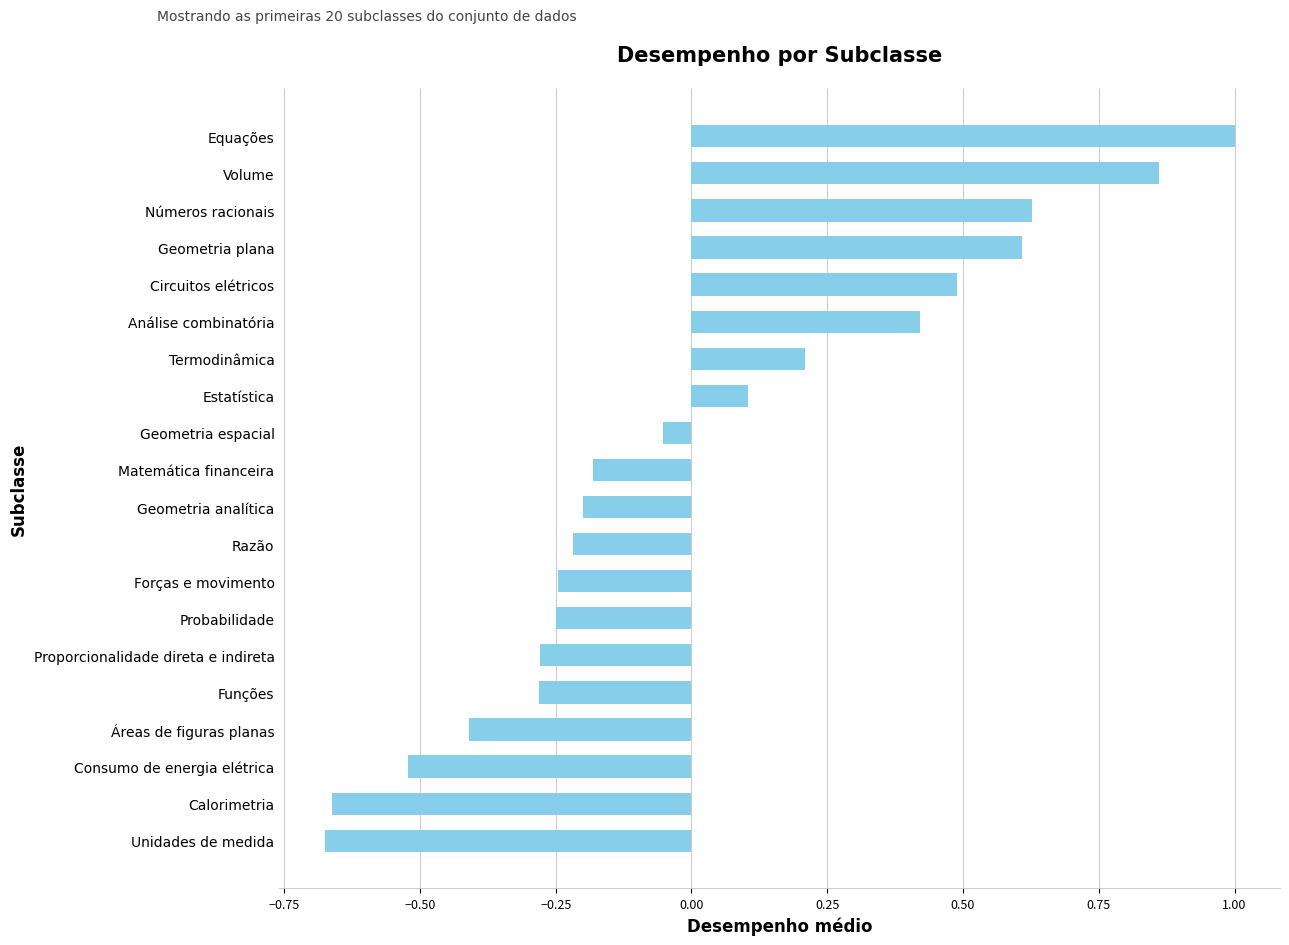

At which label is the value closest to 0?

Geometria espacial